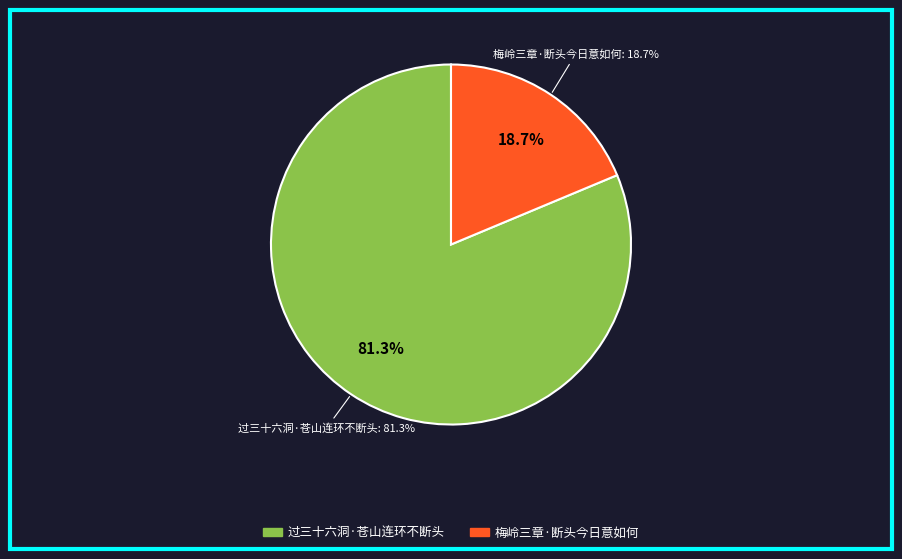

What is the smallest slice in the pie chart?

梅岭三章·断头今日意如何